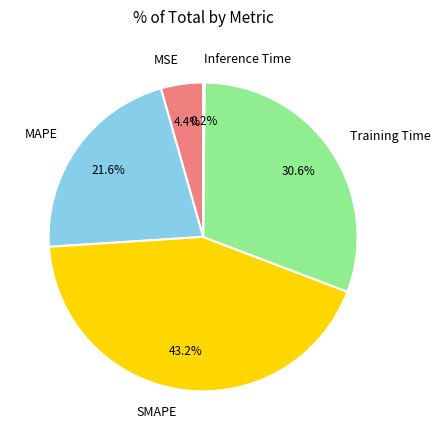

What percentage do MSE and SMAPE together represent?

47.6%